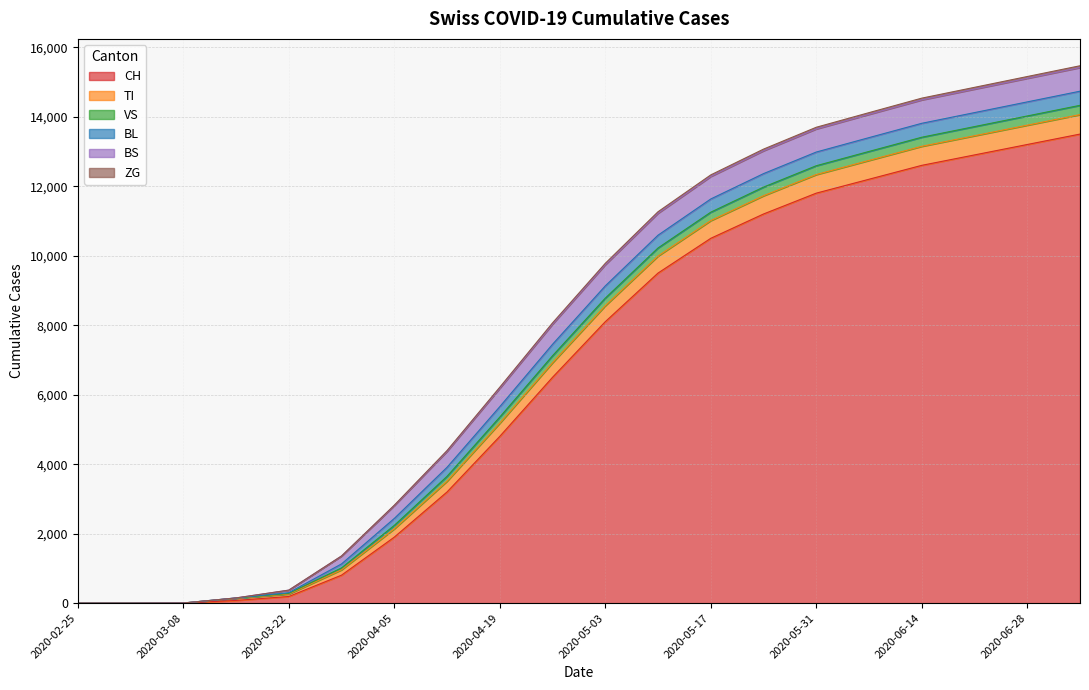

At which category is the sum across all series the highest?

2020-07-05